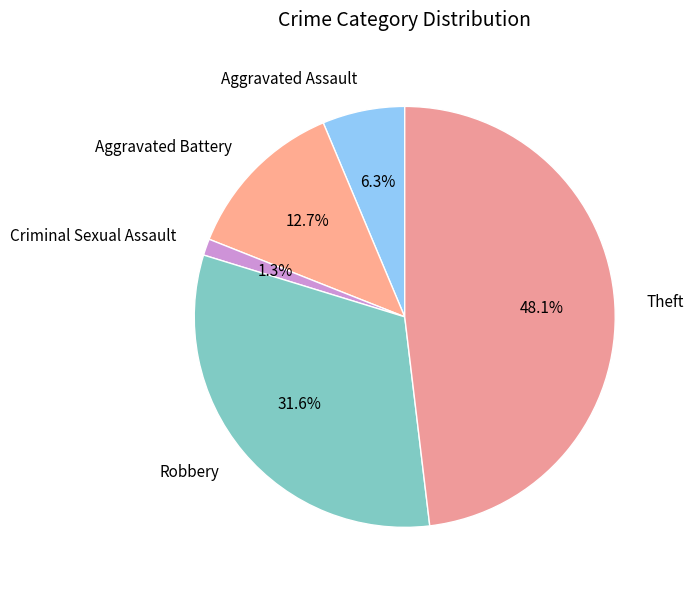

To the nearest percent, what percentage of the pie is Aggravated Assault?

6%